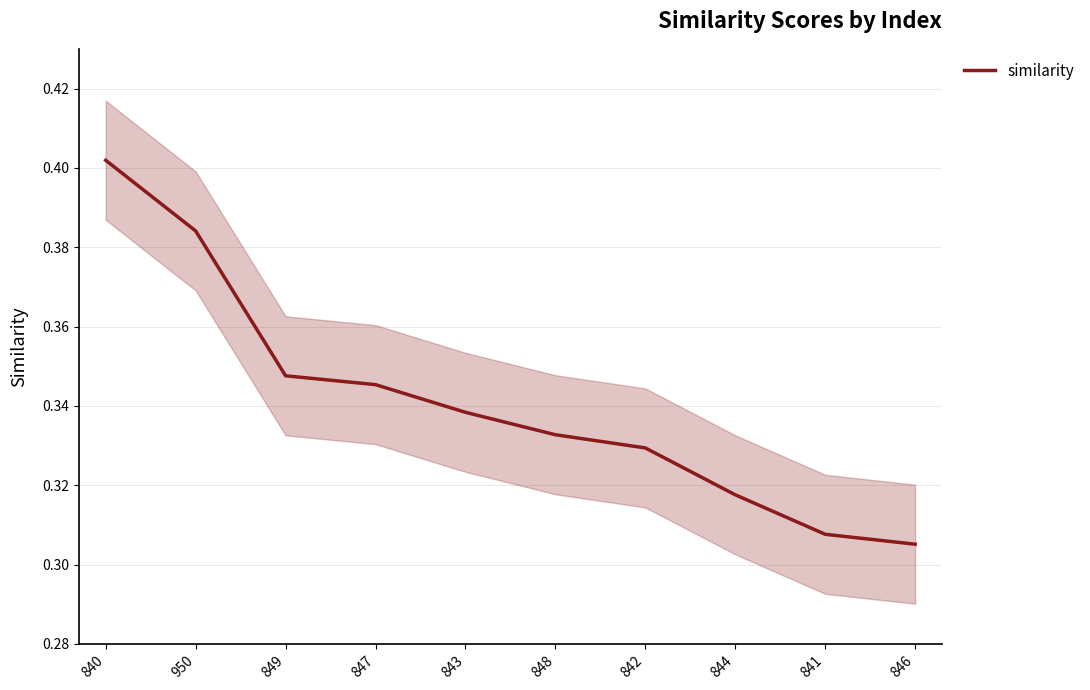

Rank the categories by value from lowest to highest.

846, 841, 844, 842, 848, 843, 847, 849, 950, 840